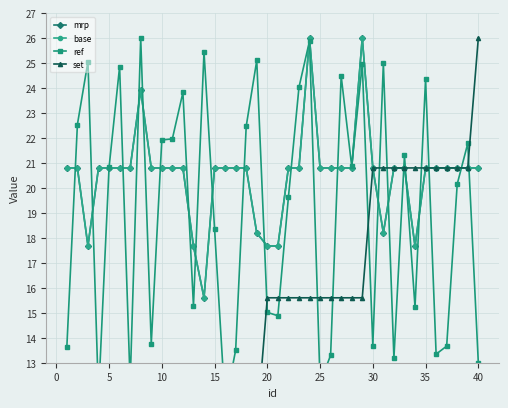

True or false: base has more than 2 points higher than both neighbors.

True